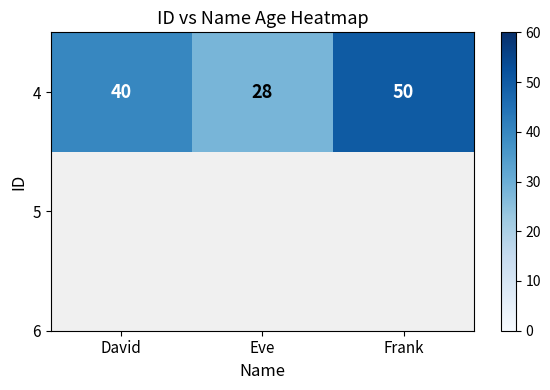

How many values exceed 40?

1